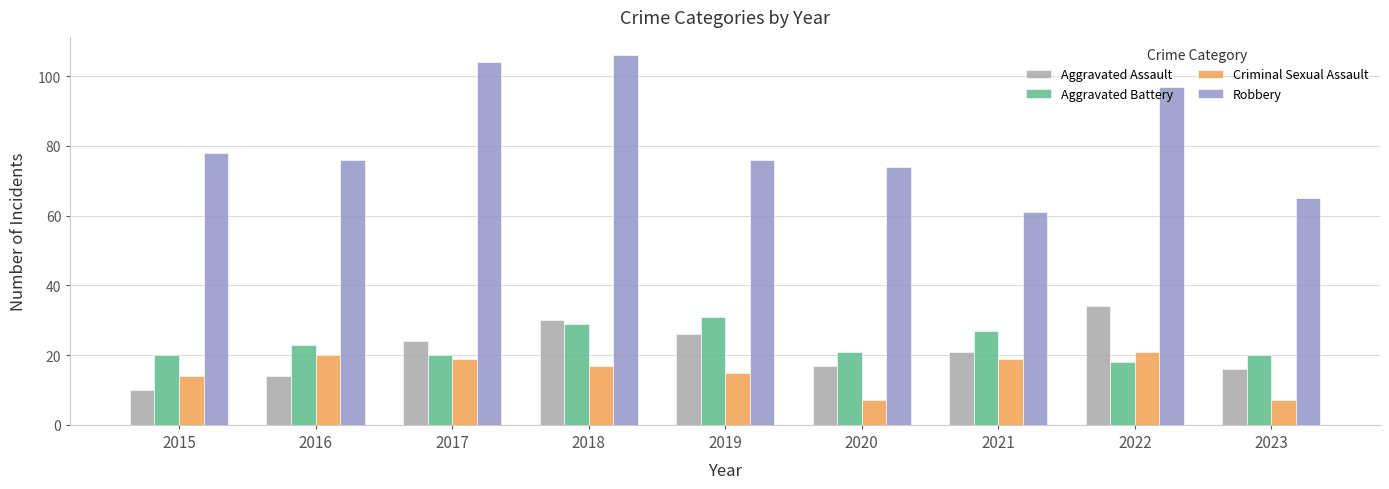

Which series changed the most between 2018 and 2021?

Robbery